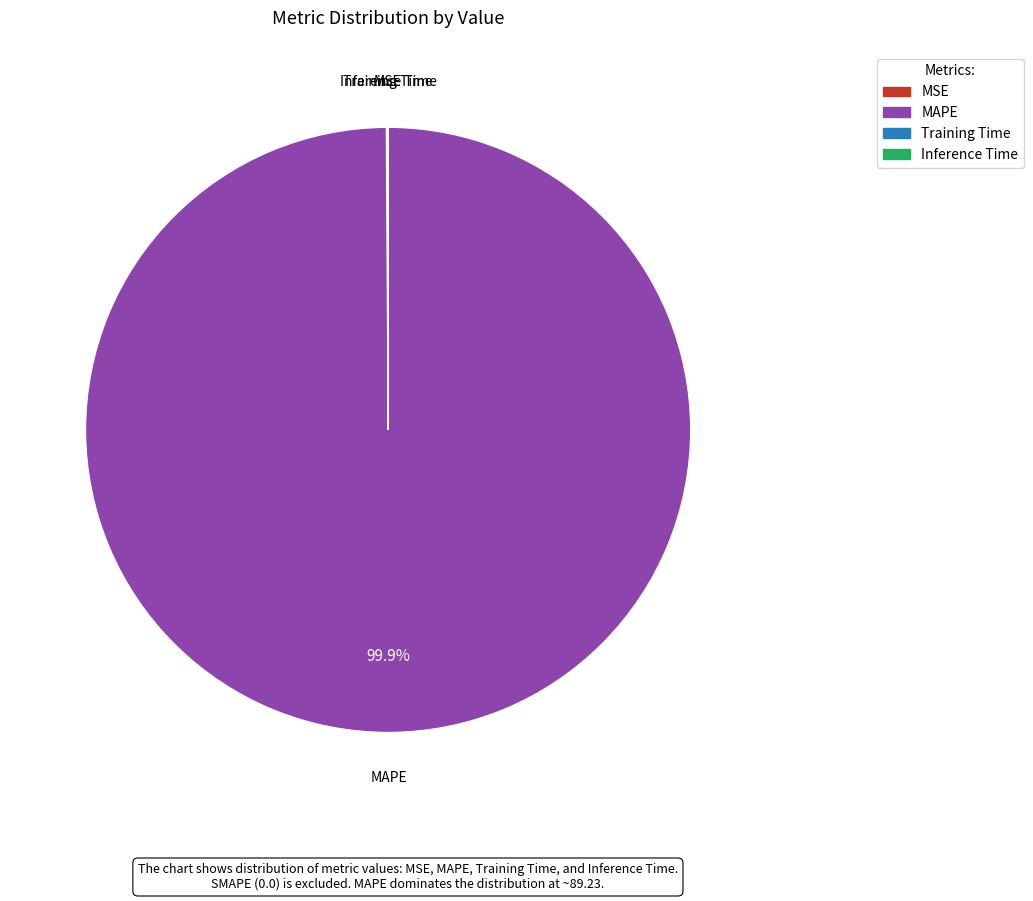

What percentage is NOT represented by MAPE?

0.1%